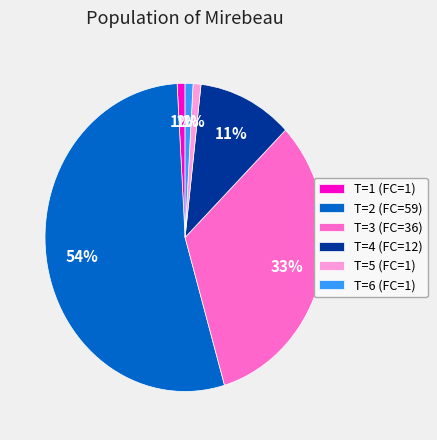

To the nearest percent, what is the difference between the T=3 (FC=36) and T=2 (FC=59) slice percentages?

21%